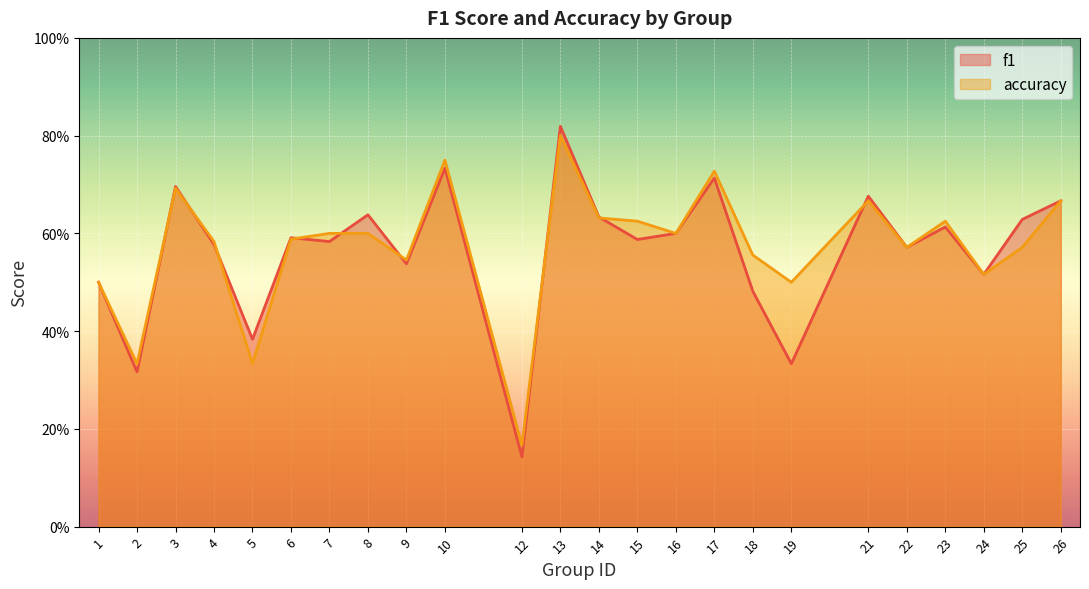

True or false: f1 has more than 1 interior local peaks.

True